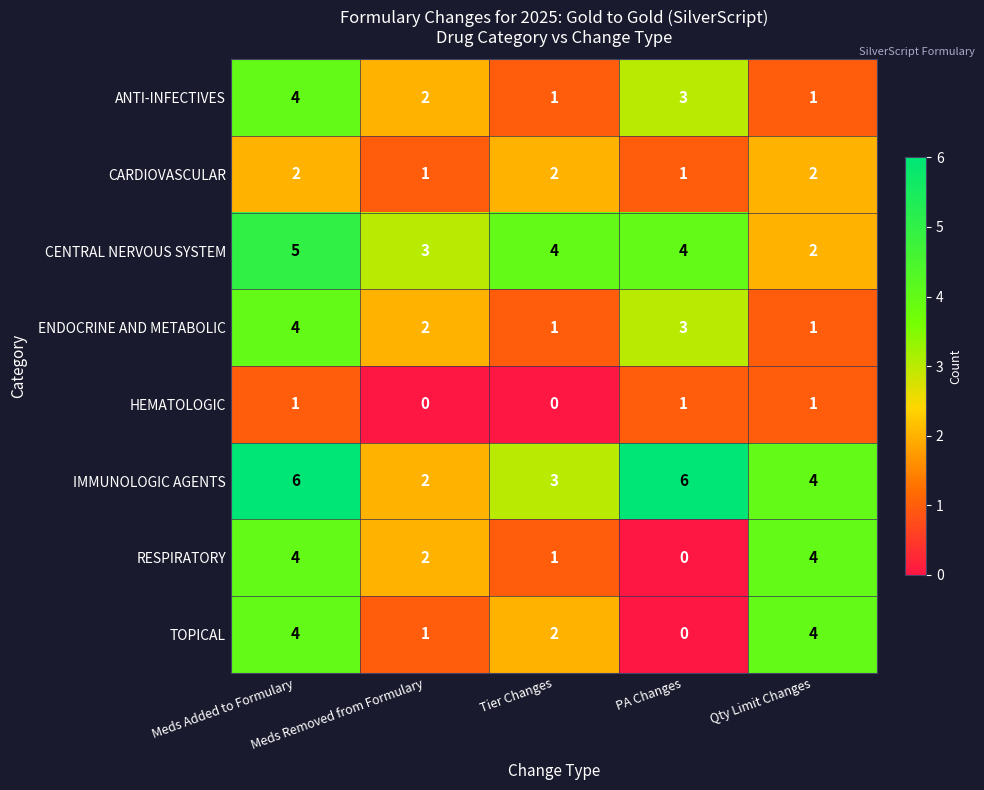

What is the highest value of the RESPIRATORY series?

4